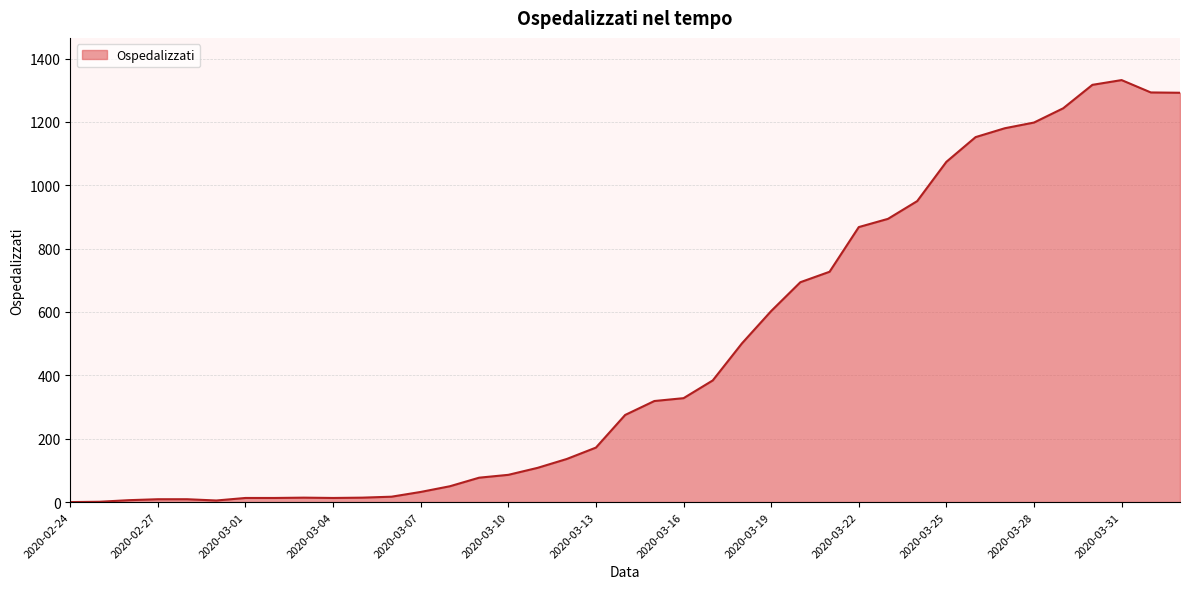

What is the maximum value shown in the chart?

1332